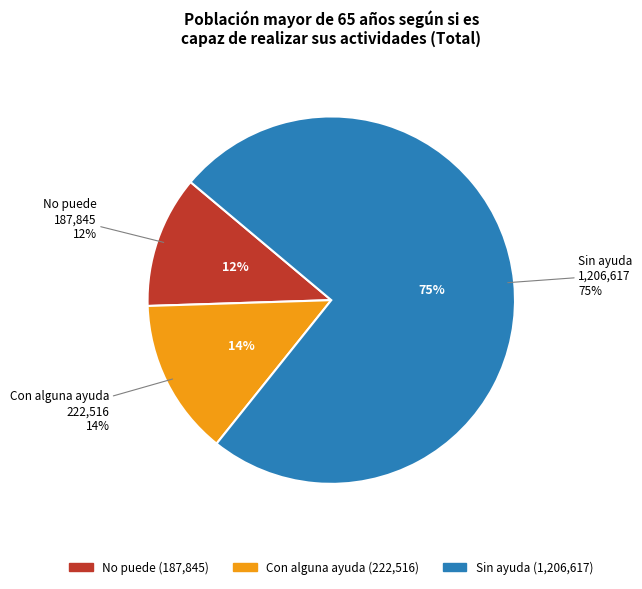

What is the smallest slice in the pie chart?

No puede